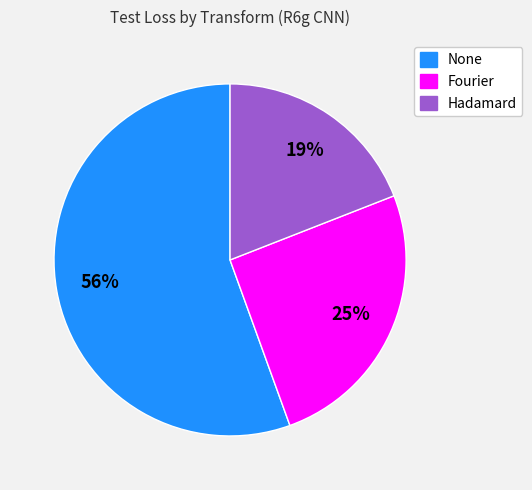

To the nearest percent, what is the combined percentage of Fourier and None?

81%